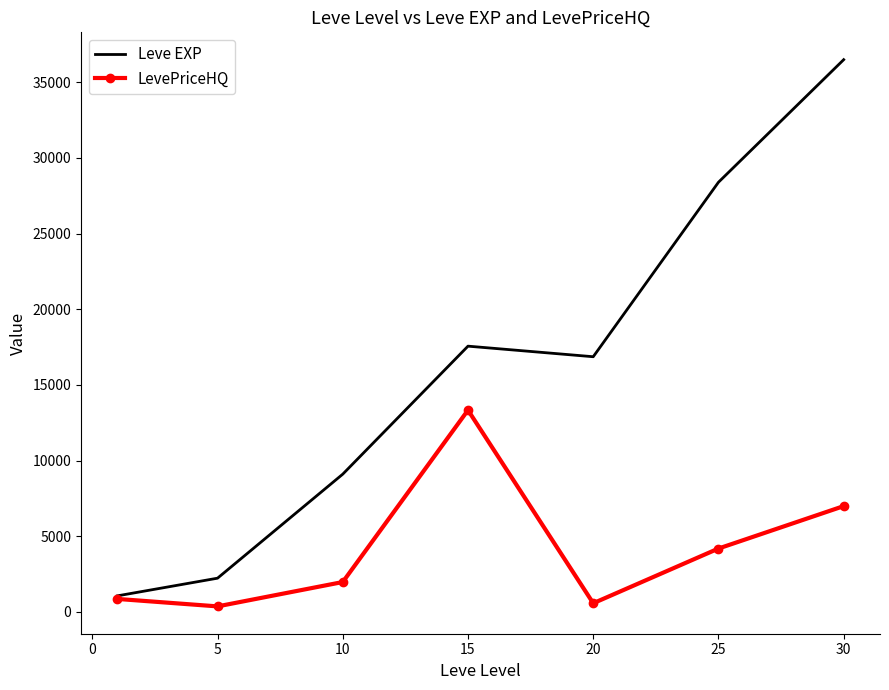

Which series has the widest spread of values?

Leve EXP